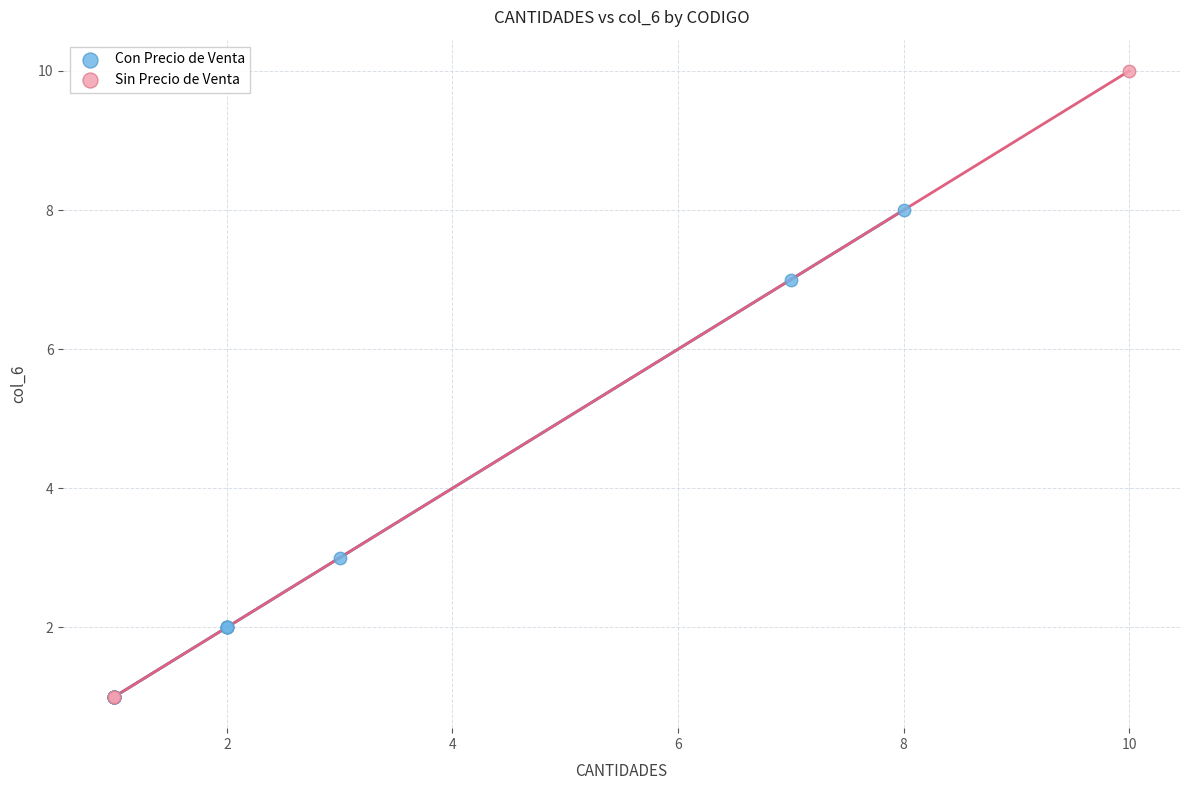

Which series has the largest Y range (max minus min)?

Sin Precio de Venta